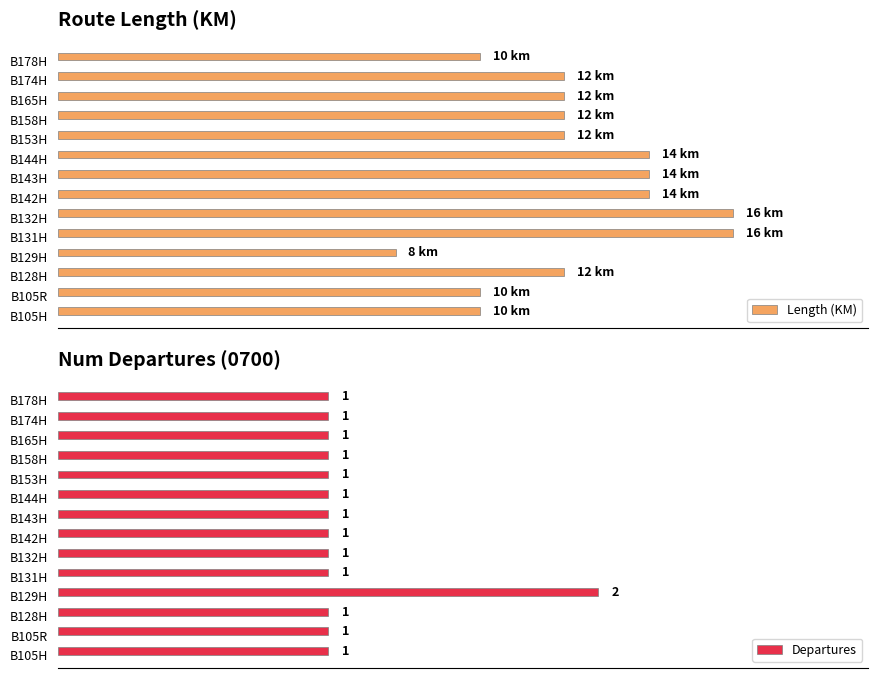

What is the greatest value displayed?

16